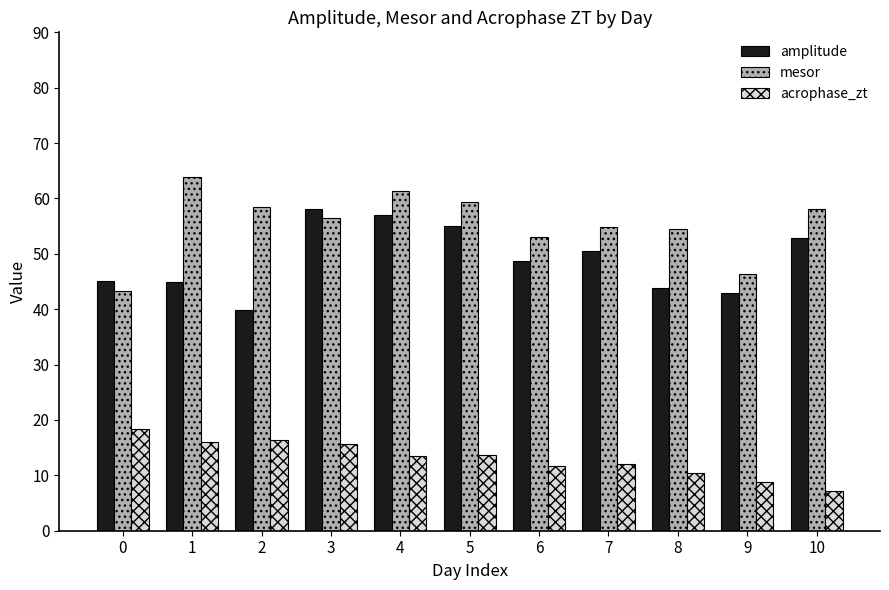

Is the value of acrophase_zt at 1 greater than the value of mesor at 1?

No